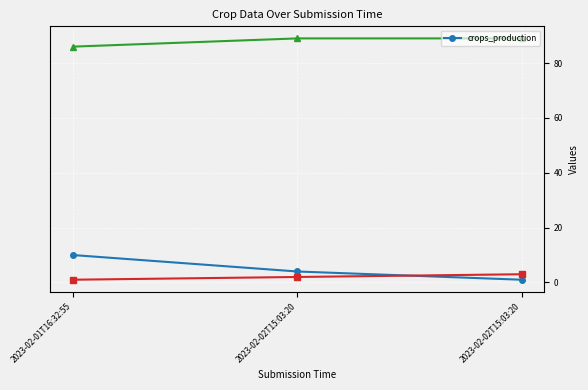

Where is the data nearest to the value 5?

2023-02-02T15:03:20